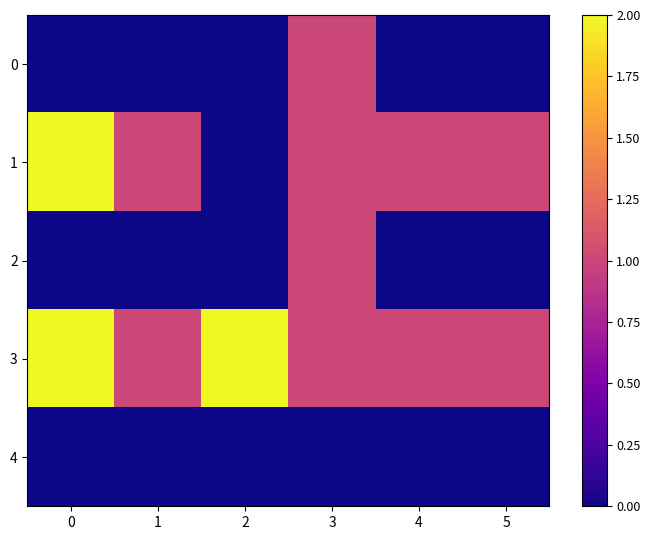

Which series has the widest spread of values?

1